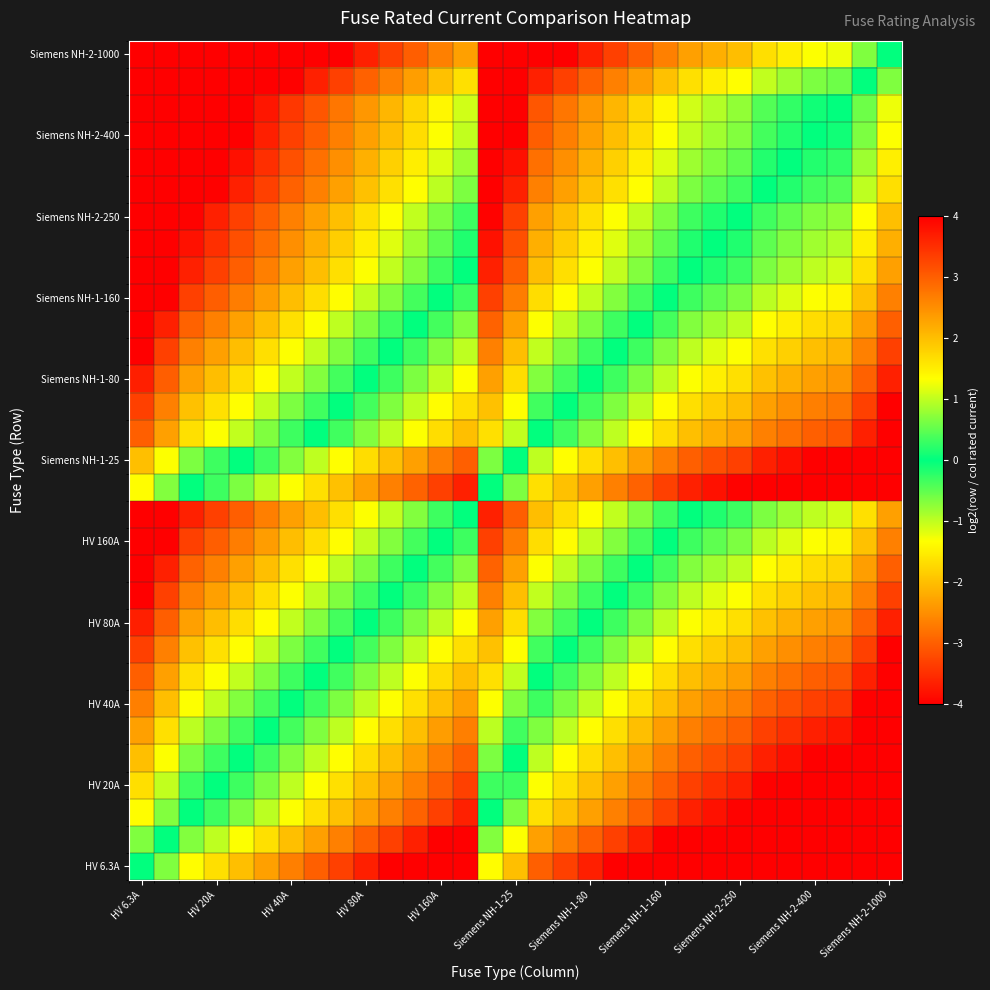

At how many categories does at least one series exceed 2?

25